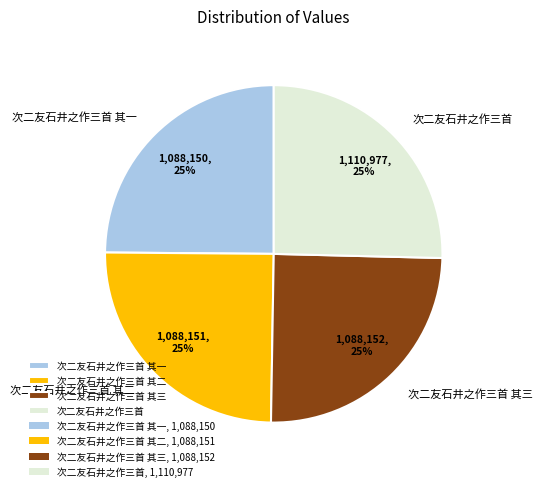

To the nearest percent, what percentage of the pie is 次二友石井之作三首?

25%